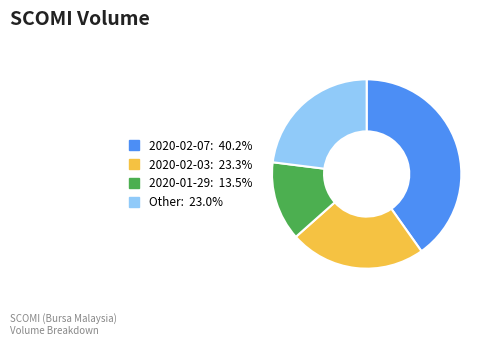

Count the number of slices in the pie.

4